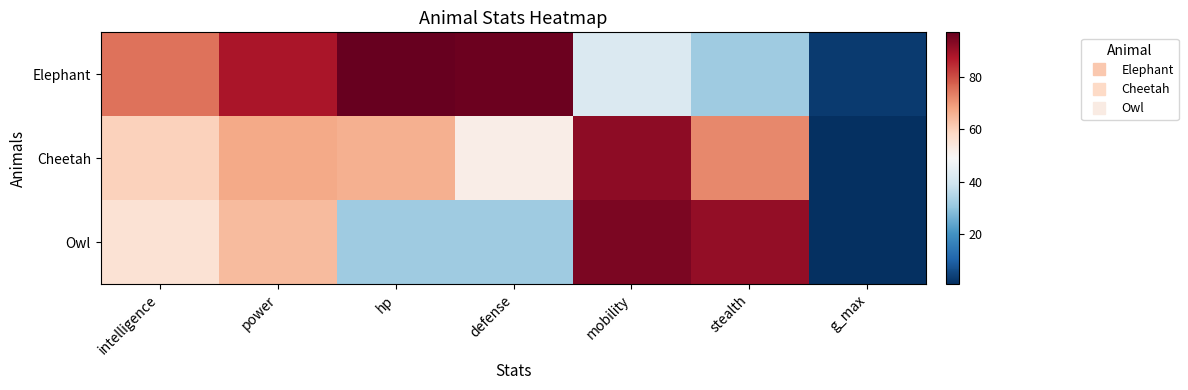

Rank the series by their maximum value, from highest to lowest.

Elephant, Owl, Cheetah